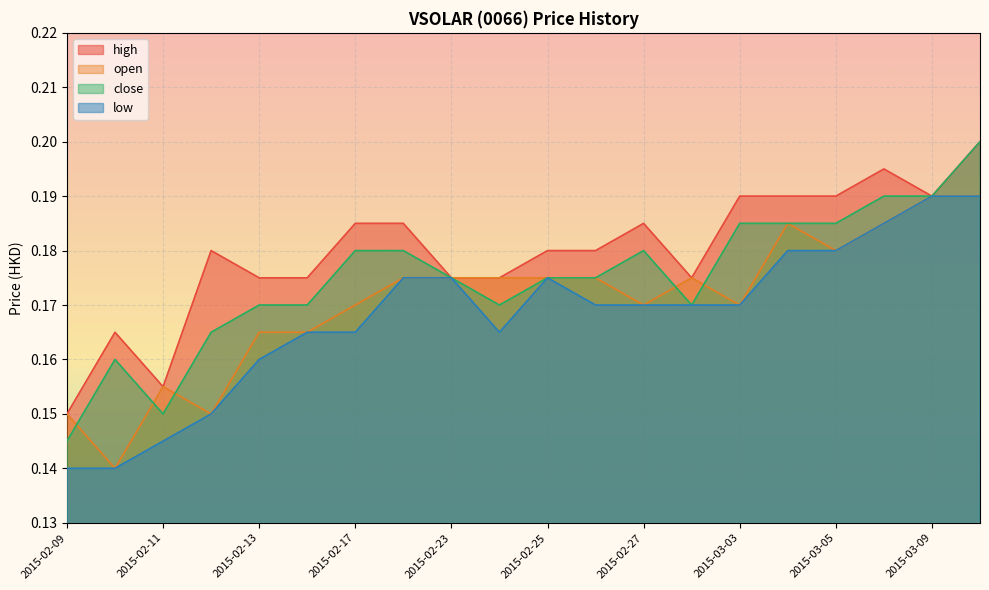

True or false: close and high cross at least once.

False